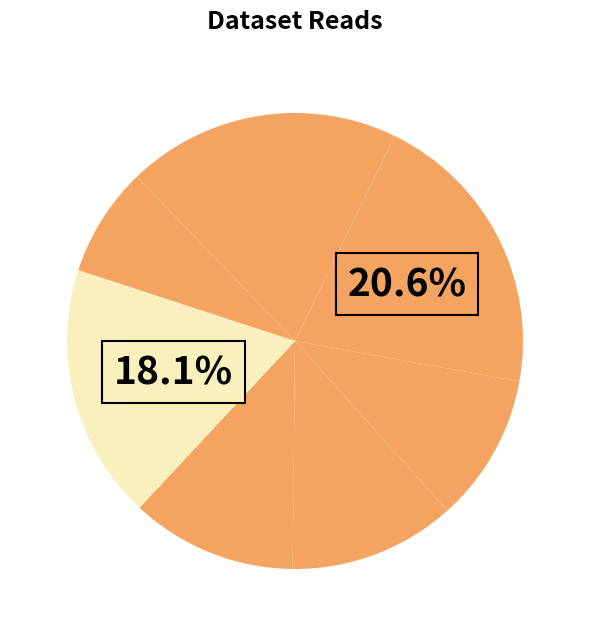

How many slices are in this pie chart?

8